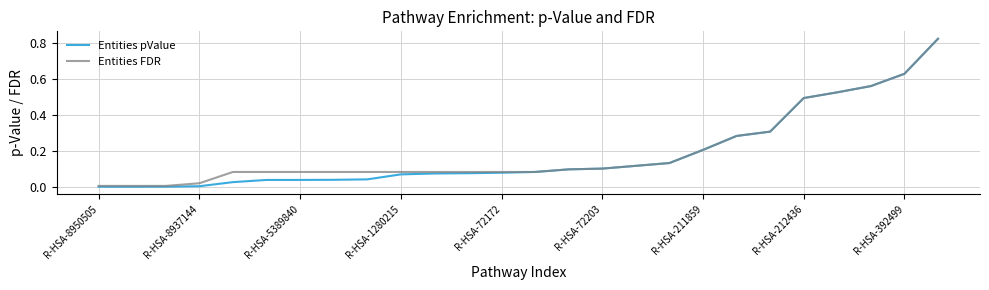

Which series has the largest range (max minus min)?

Entities pValue